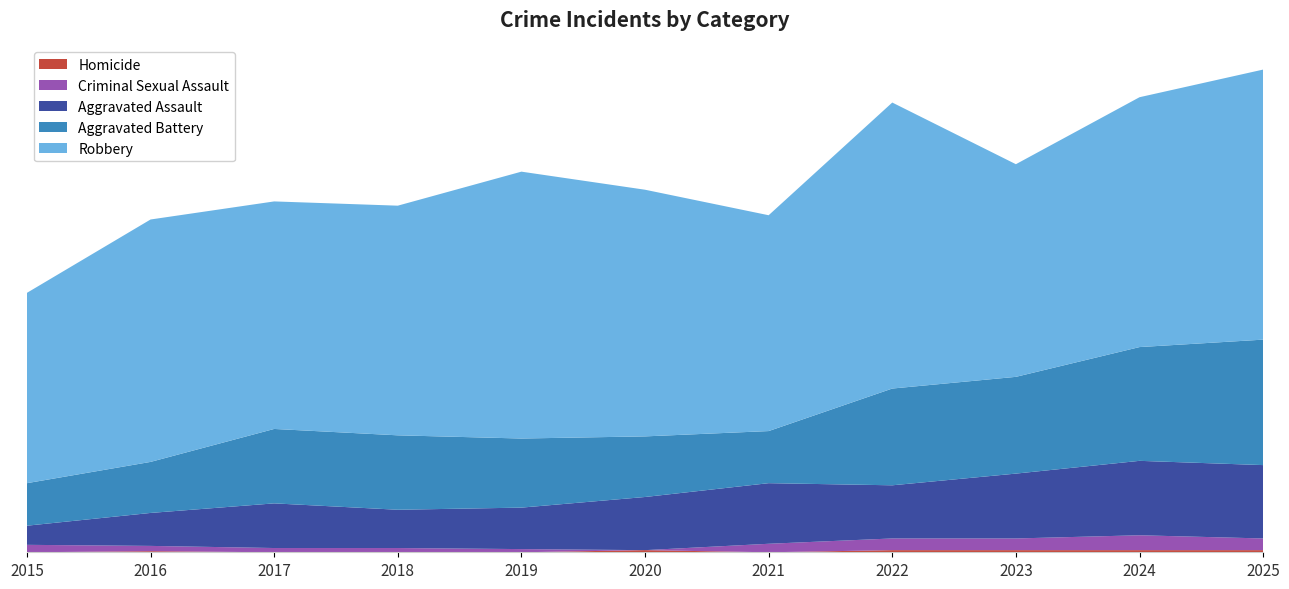

Reading right to left, what are all the values shown in this chart?

Homicide: 2025=2	2024=2	2023=2	2022=2	2021=0	2020=2	2019=0	2018=0	2017=0	2016=1	2015=0
Criminal Sexual Assault: 2025=11	2024=14	2023=11	2022=11	2021=8	2020=0	2019=3	2018=4	2017=4	2016=5	2015=7
Aggravated Assault: 2025=69	2024=70	2023=61	2022=50	2021=57	2020=50	2019=39	2018=36	2017=42	2016=31	2015=18
Aggravated Battery: 2025=118	2024=107	2023=91	2022=91	2021=49	2020=57	2019=65	2018=70	2017=70	2016=48	2015=40
Robbery: 2025=254	2024=235	2023=200	2022=269	2021=203	2020=232	2019=251	2018=216	2017=214	2016=228	2015=179